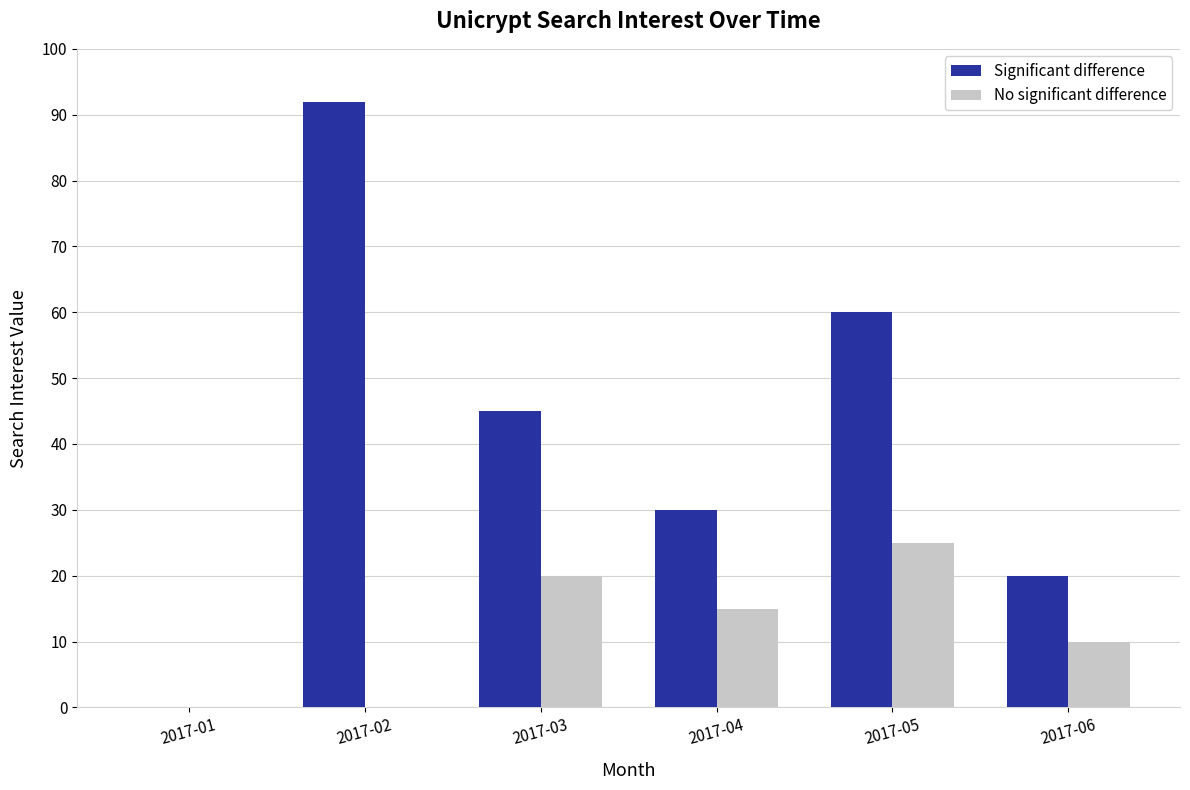

Reading left to right, transcribe all the data shown in this chart.

Significant difference: 2017-01=0	2017-02=92	2017-03=45	2017-04=30	2017-05=60	2017-06=20
No significant difference: 2017-01=0	2017-02=0	2017-03=20	2017-04=15	2017-05=25	2017-06=10